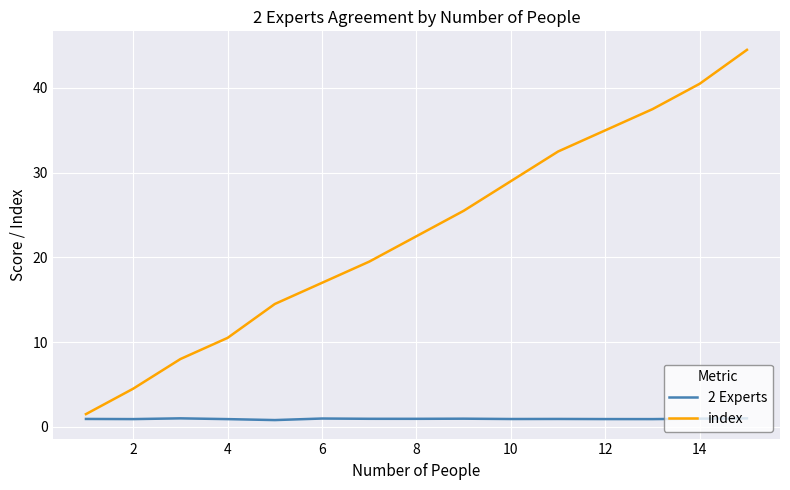

Which series has the largest total across all categories?

index